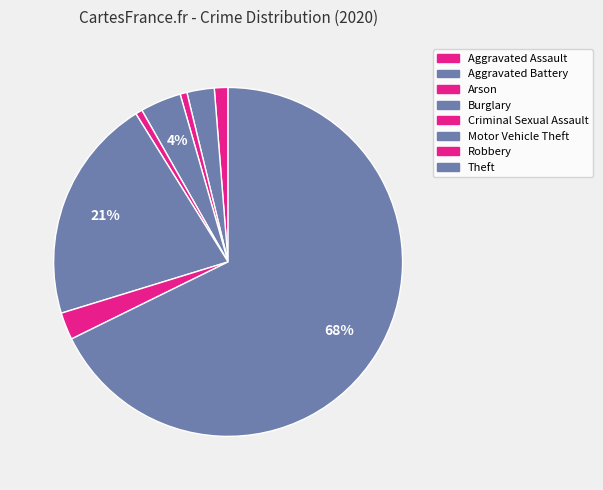

How much of the chart is everything except Aggravated Assault?

98.7%